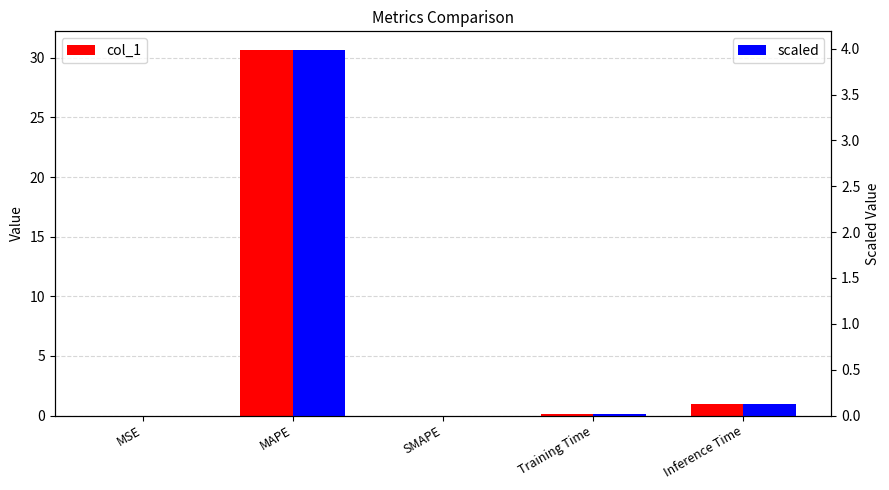

Is it true that col_1 equals 1.3 at Inference Time?

False